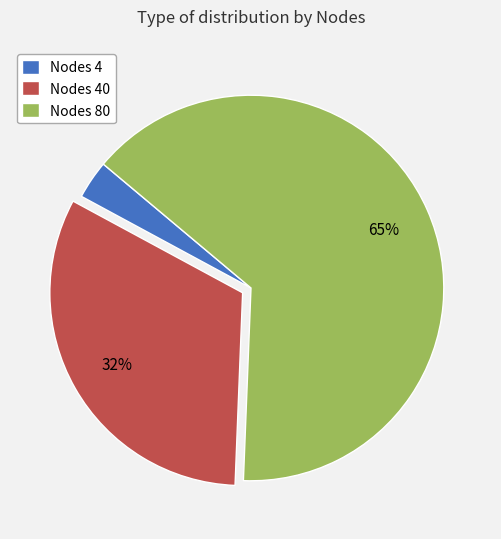

Between Nodes 4 and Nodes 40, which is larger?

Nodes 40